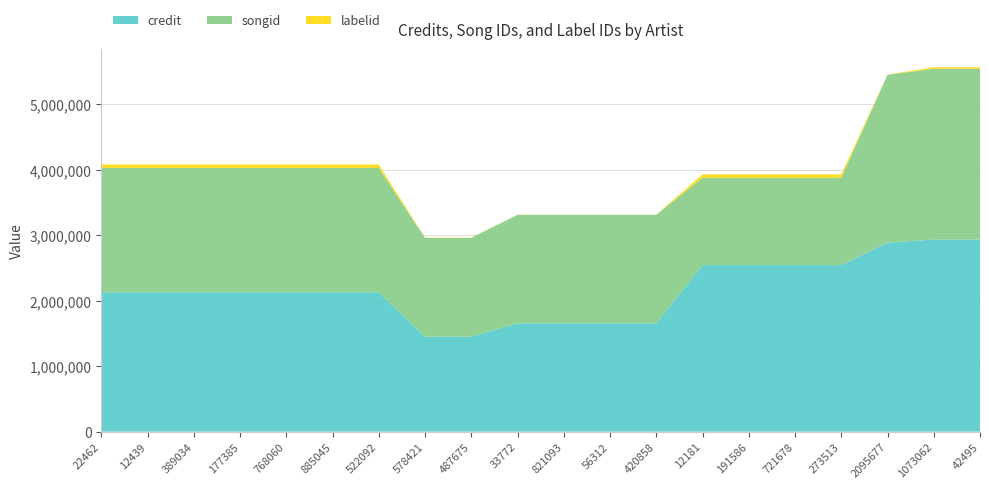

Reading left to right, what are all the values shown in this chart?

credit: 2127517	2127517	2127517	2127517	2127517	2127517	2127517	1452006	1452006	1654345	1654345	1654345	1654345	2543436	2543436	2543436	2543436	2887930	2932053	2932053
songid: 1899145	1899145	1899145	1899145	1899145	1899145	1899145	1506584	1506584	1655939	1655939	1655939	1655939	1332840	1332840	1332840	1332840	2559988	2609073	2609073
labelid: 52411	52411	52411	52411	52411	52411	52411	4065	4065	1842	1842	1842	1842	52411	52411	52411	52411	4065	23981	23981